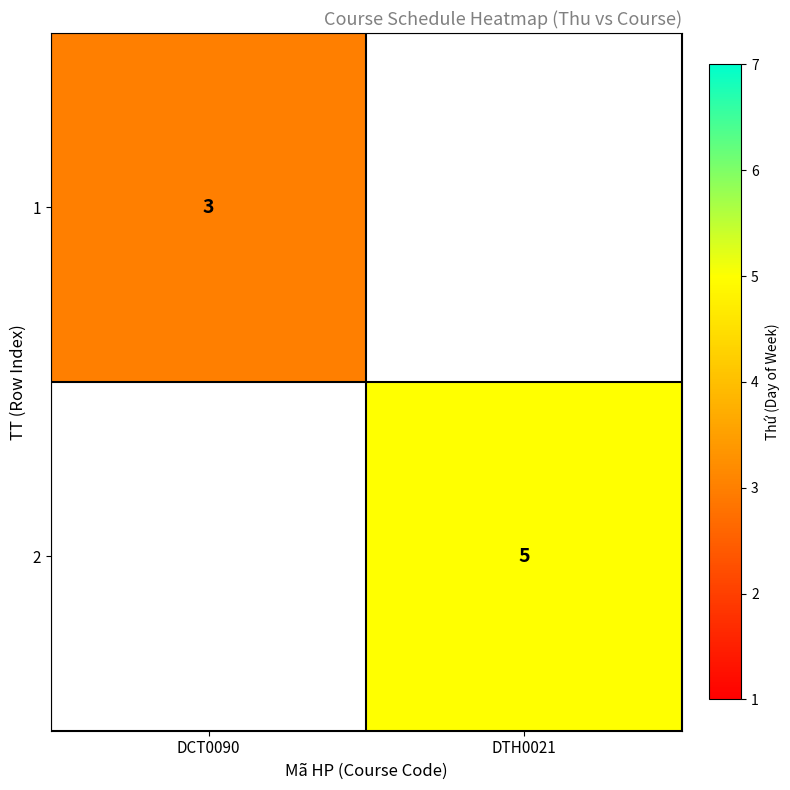

The value of 1 at DCT0090 is 2. True or false?

False